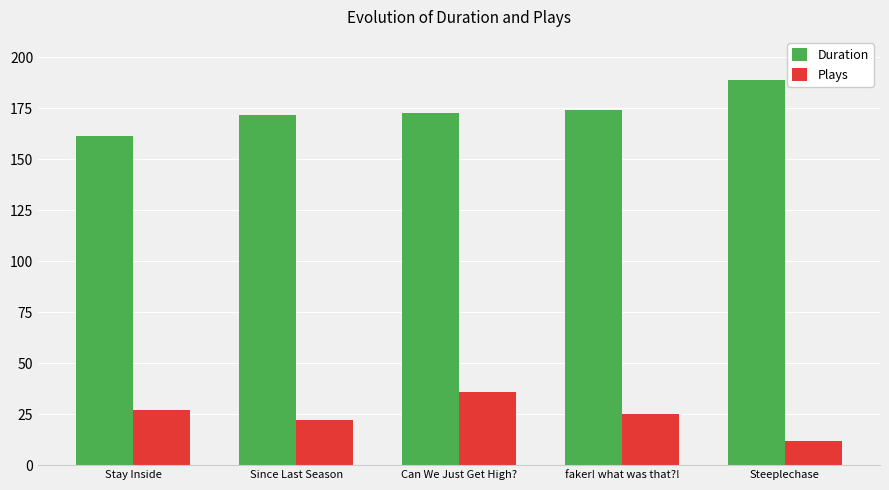

Which series has the widest spread of values?

Duration